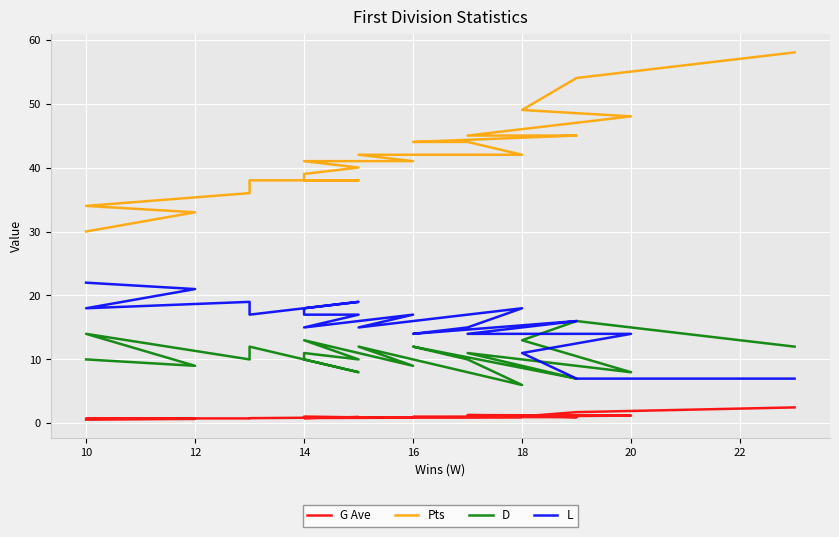

Reading left to right, transcribe all the data shown in this chart.

G Ave: 2.5	1.8	1.1	1.2	1.3	1.2	1.0	1.0	1.0	1.0	0.9	0.9	0.8	1.0	0.8	1.1	0.9	0.8	0.8	0.8	0.7	0.6
Pts: 58.0	54.0	49.0	48.0	45.0	45.0	45.0	44.0	44.0	42.0	42.0	41.0	41.0	40.0	39.0	38.0	38.0	38.0	36.0	34.0	33.0	30.0
D: 12.0	16.0	13.0	8.0	11.0	9.0	7.0	12.0	10.0	6.0	12.0	9.0	13.0	10.0	11.0	10.0	8.0	12.0	10.0	14.0	9.0	10.0
L: 7.0	7.0	11.0	14.0	14.0	15.0	16.0	14.0	15.0	18.0	15.0	17.0	15.0	17.0	17.0	18.0	19.0	17.0	19.0	18.0	21.0	22.0